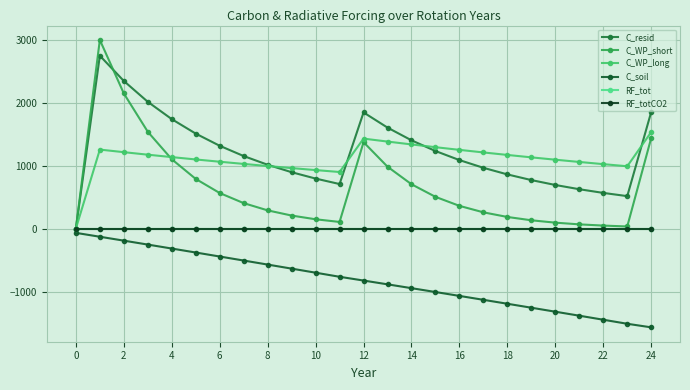

What is the label of the 24th point from the left?

23